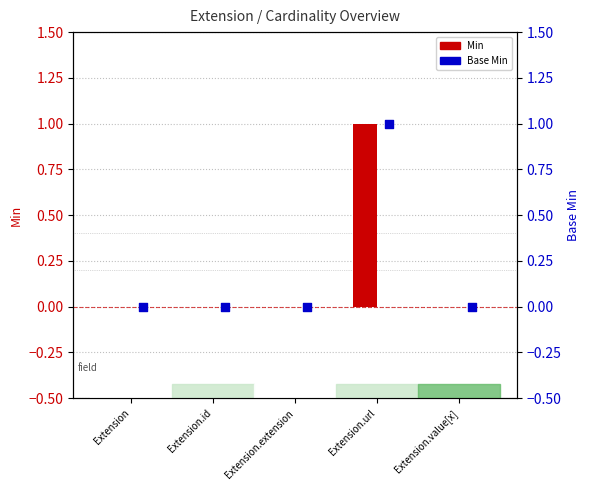

Is the value of Base Min at Extension.extension greater than the value of Min at Extension.url?

No